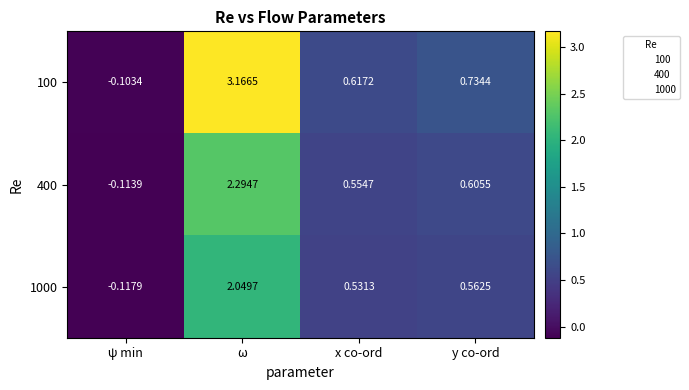

Where does the 400 series first go above 0?

ω